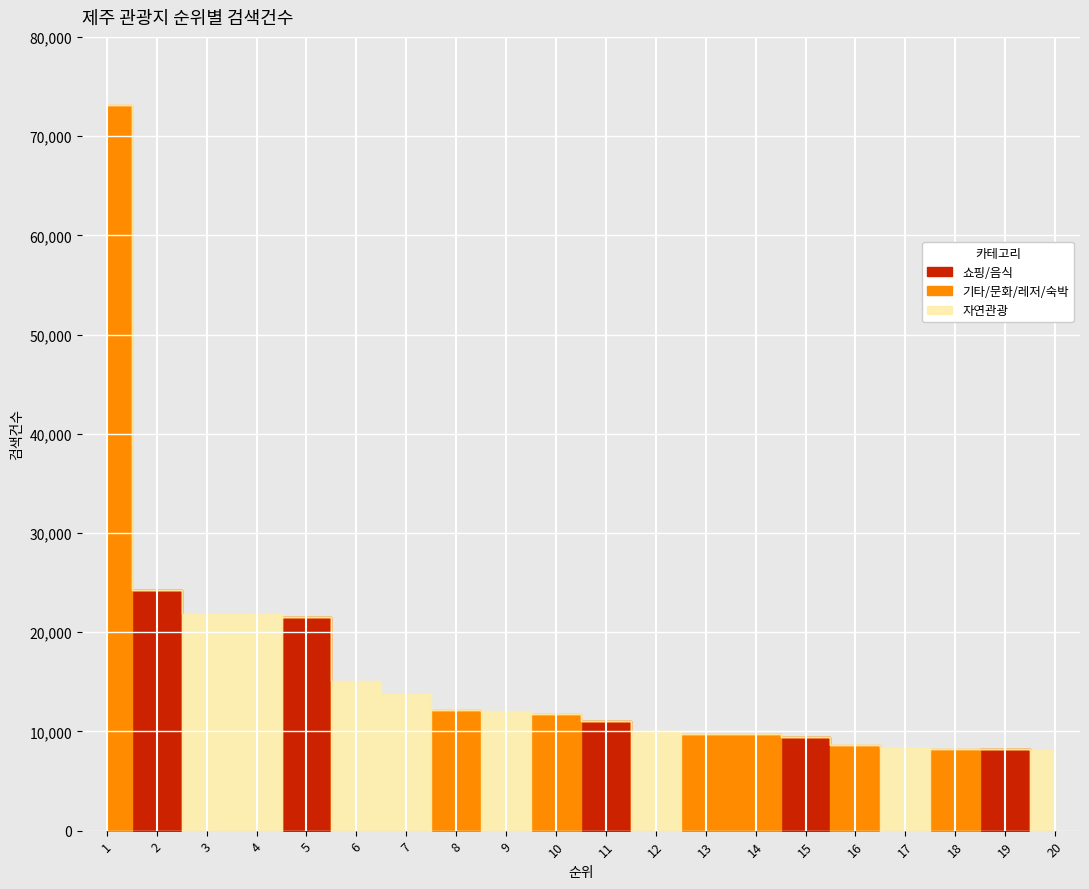

Reading right to left, list all the values displayed in this chart.

20=8084	19=8237	18=8274	17=8367	16=8599	15=9428	14=9729	13=9758	12=10056	11=11097	10=11778	9=12033	8=12142	7=13739	6=15042	5=21520	4=21816	3=21881	2=24278	1=73156